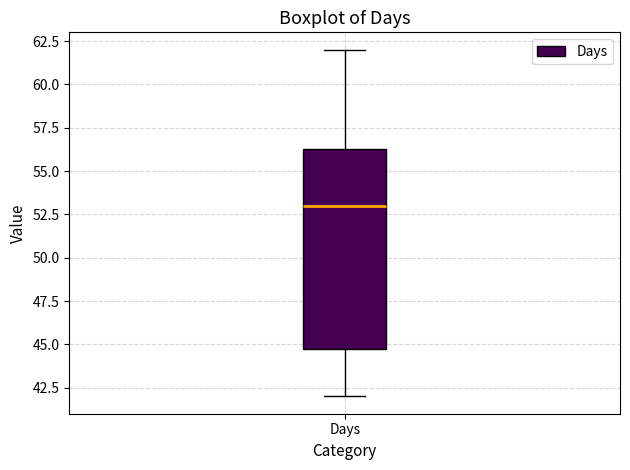

Transcribe this box plot: give where the median line is, the range the box spans, and where the two whiskers end, as read against the y-axis. The values are not printed on the chart, so give them approximately, as read against the axis.

median 53.0, box 45.0 to 56.5, whiskers 42.0 to 62.0